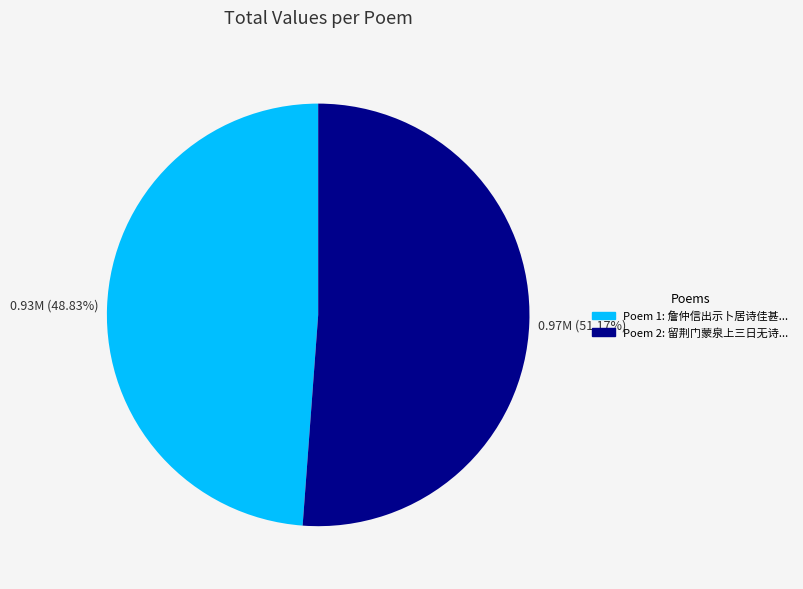

Does any single category account for the majority?

Yes